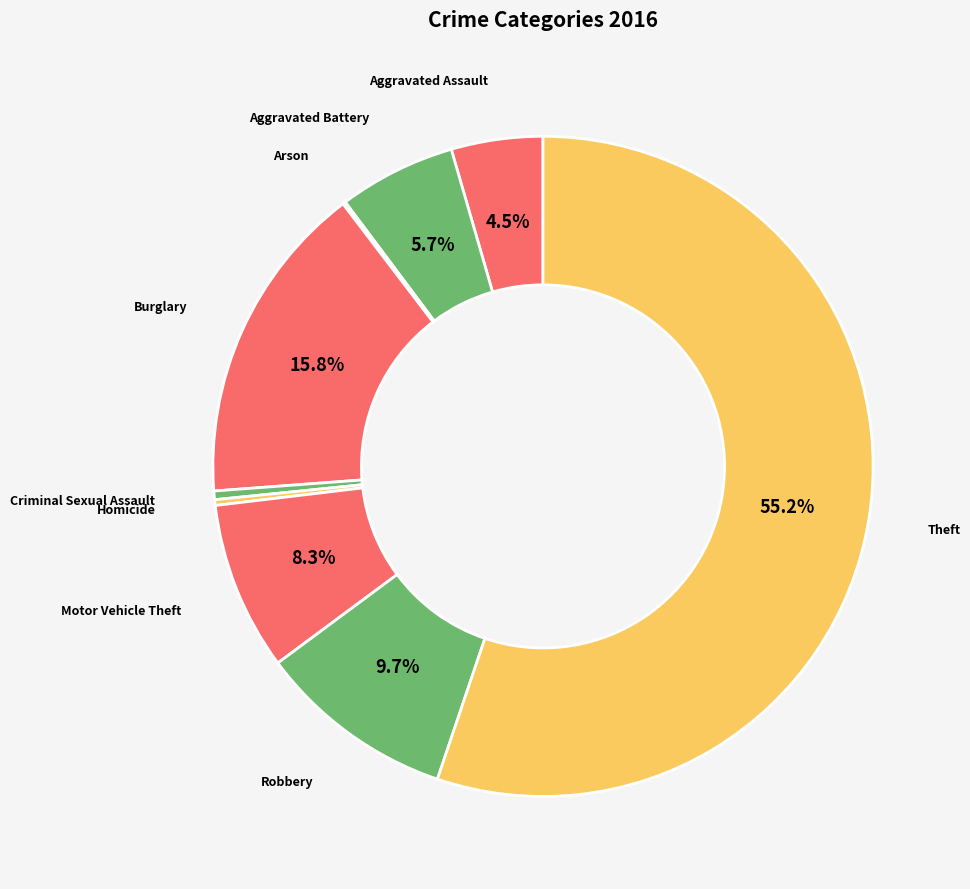

Combined, do Criminal Sexual Assault and Aggravated Battery account for over 50%?

No